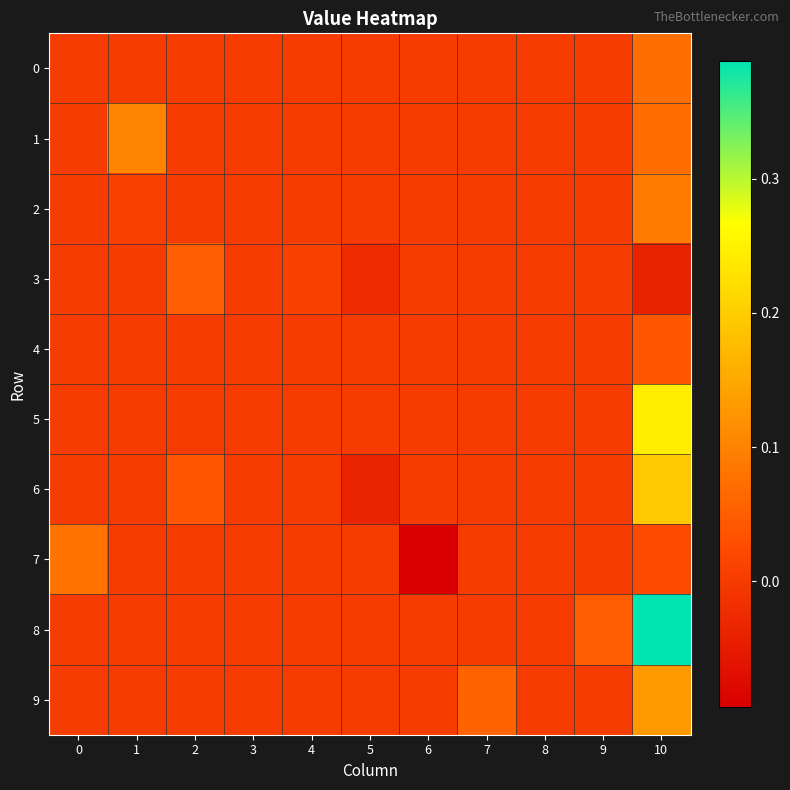

Reading left to right, transcribe all the data shown in this chart.

0: 0=0.0	1=0.0	2=0.0	3=0.0	4=0.0	5=0.0	6=0.0	7=0.0	8=0.0	9=0.0	10=0.1
1: 0=0.0	1=0.1	2=0.0	3=0.0	4=0.0	5=0.0	6=0.0	7=0.0	8=0.0	9=0.0	10=0.1
2: 0=0.0	1=0.0	2=0.0	3=0.0	4=0.0	5=0.0	6=0.0	7=0.0	8=0.0	9=0.0	10=0.1
3: 0=0.0	1=0.0	2=0.1	3=0.0	4=0.0	5=-0.0	6=0.0	7=0.0	8=0.0	9=0.0	10=-0.0
4: 0=0.0	1=0.0	2=0.0	3=0.0	4=0.0	5=0.0	6=0.0	7=0.0	8=0.0	9=0.0	10=0.0
5: 0=0.0	1=0.0	2=0.0	3=0.0	4=0.0	5=0.0	6=0.0	7=0.0	8=0.0	9=0.0	10=0.2
6: 0=0.0	1=0.0	2=0.0	3=0.0	4=0.0	5=-0.0	6=0.0	7=0.0	8=0.0	9=0.0	10=0.2
7: 0=0.1	1=0.0	2=0.0	3=0.0	4=0.0	5=0.0	6=-0.1	7=0.0	8=0.0	9=0.0	10=0.0
8: 0=0.0	1=0.0	2=0.0	3=0.0	4=0.0	5=0.0	6=0.0	7=0.0	8=0.0	9=0.1	10=0.4
9: 0=0.0	1=0.0	2=0.0	3=0.0	4=0.0	5=0.0	6=0.0	7=0.1	8=0.0	9=0.0	10=0.1